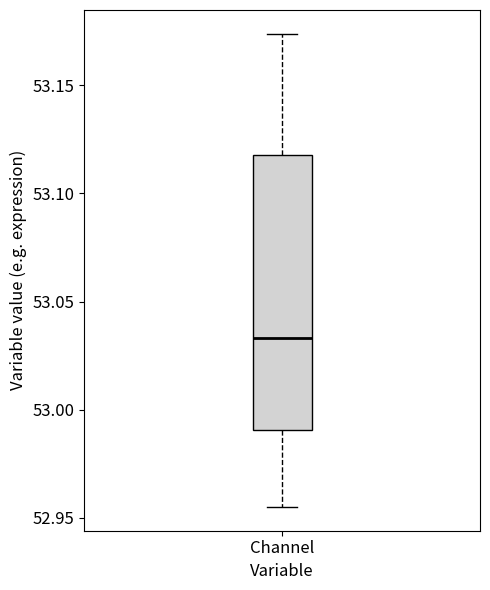

Where is the upper edge of the box for Channel on the y-axis? The values are not printed on the chart, so give them approximately, as read against the axis.

53.120